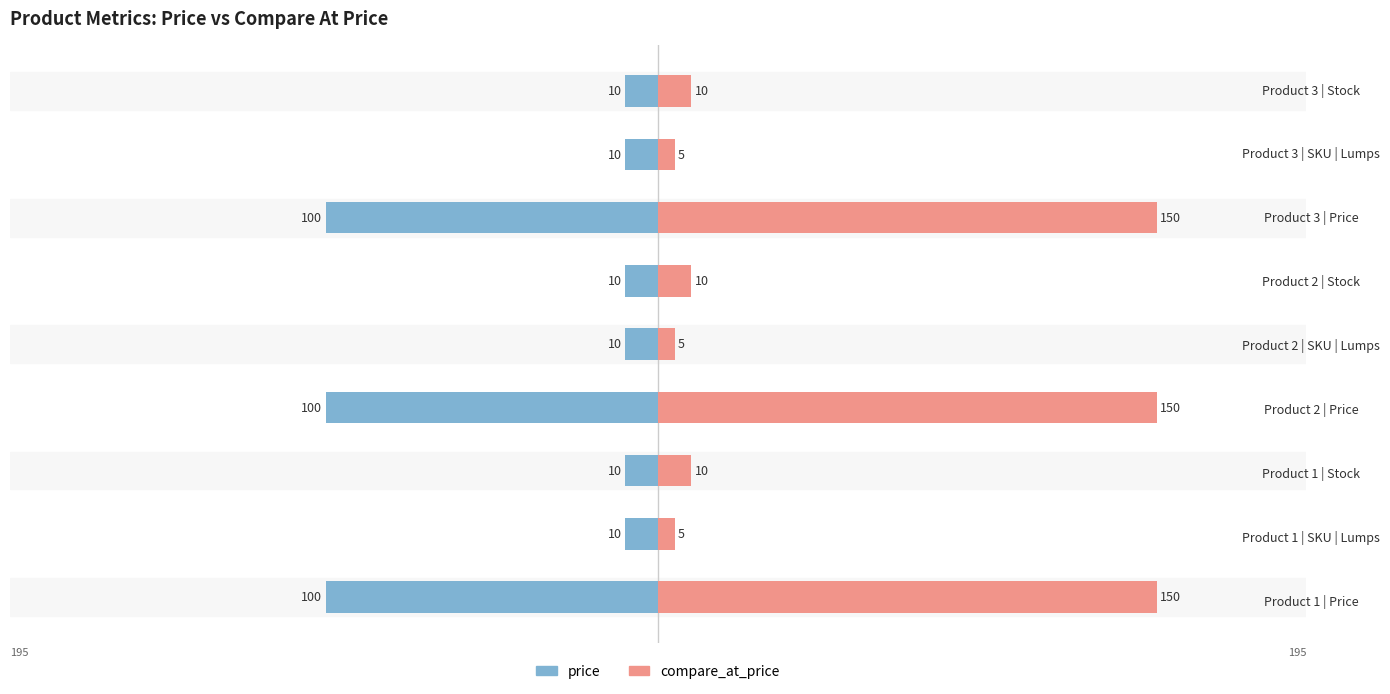

At 0, list the series in order from smallest to largest.

price, compare_at_price